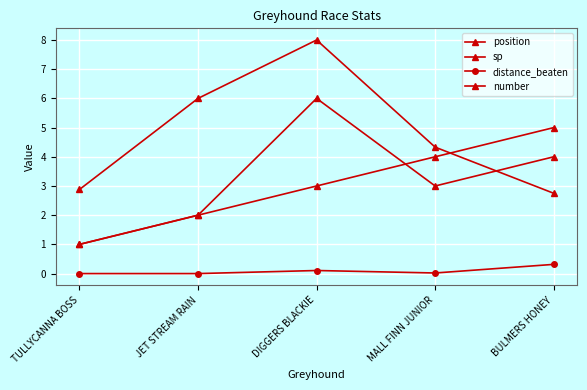

True or false: position and distance_beaten intersect in this chart.

False